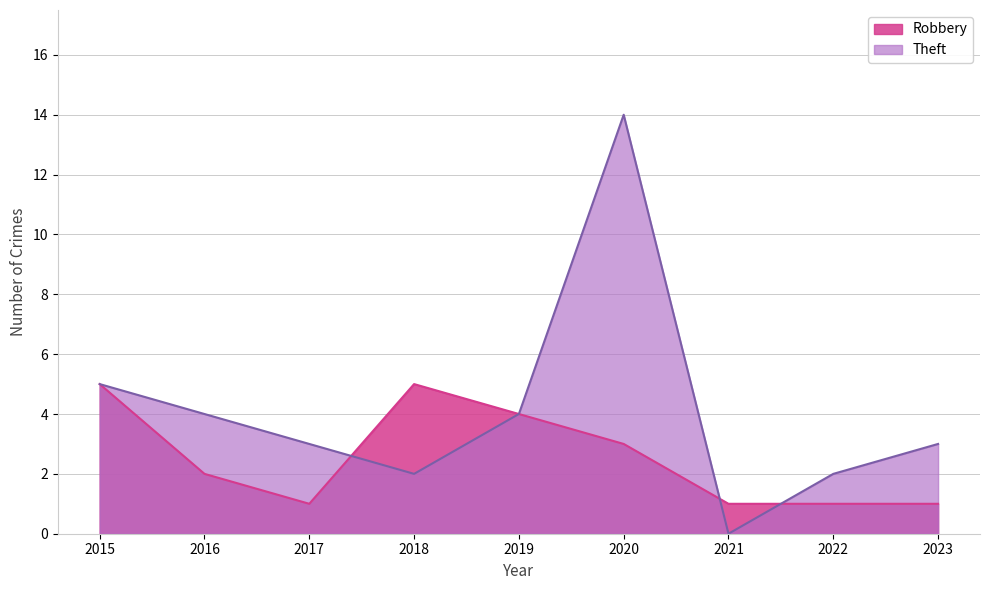

At which label does Theft reach its minimum?

2021